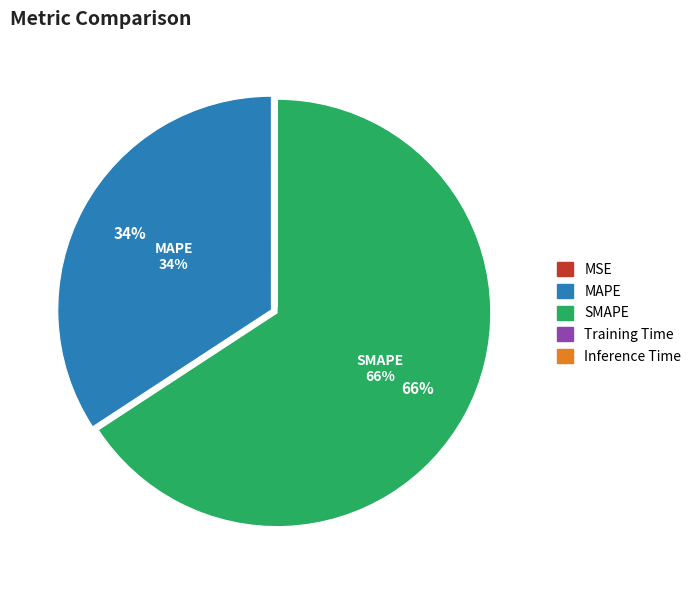

To the nearest percent, what is the average slice percentage?

20%